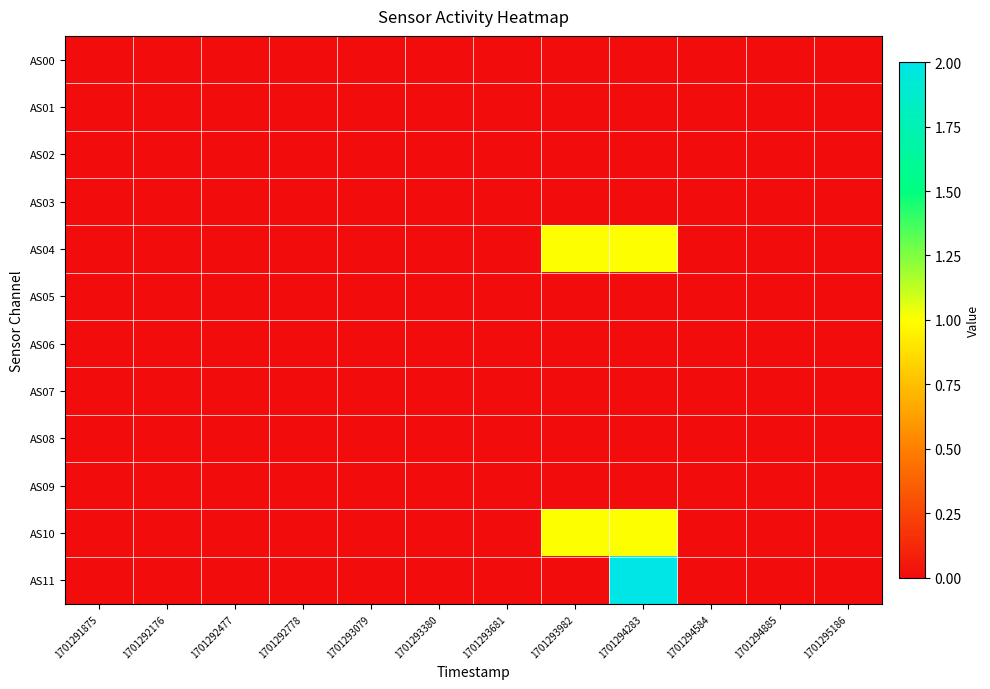

Rank the series at 1701294584 from highest to lowest value.

AS00, AS01, AS02, AS03, AS04, AS05, AS06, AS07, AS08, AS09, AS10, AS11